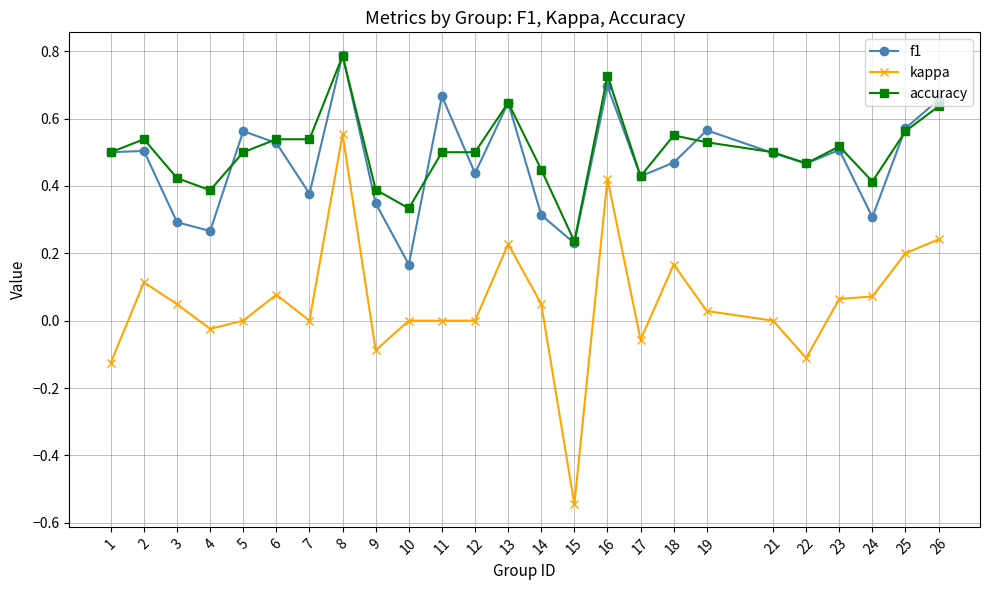

Which series has the widest spread of values?

kappa